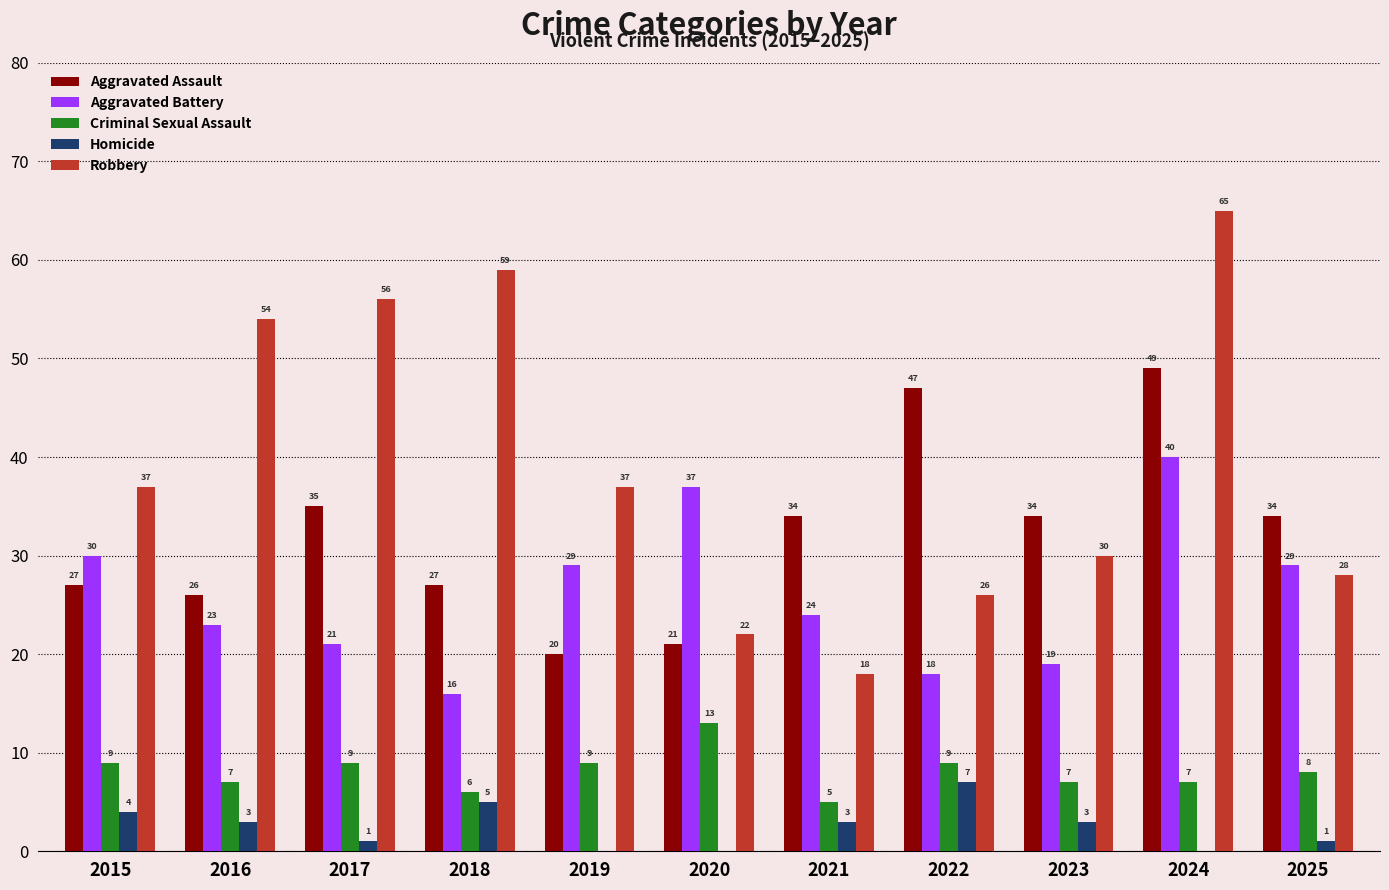

What is the maximum value shown in the chart?

65